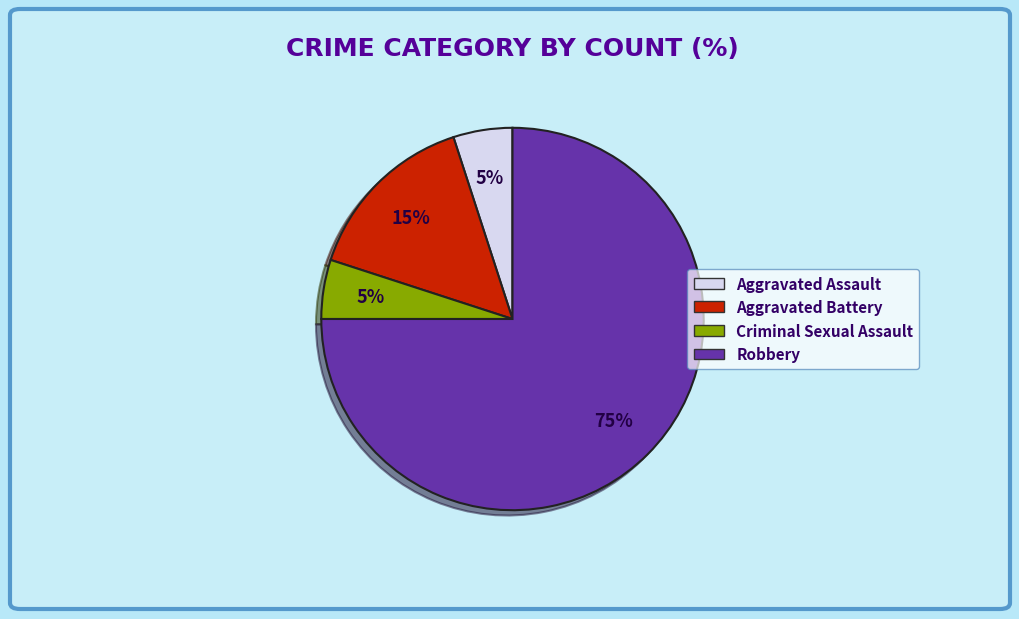

What percentage is the Robbery slice, to the nearest percent?

75%